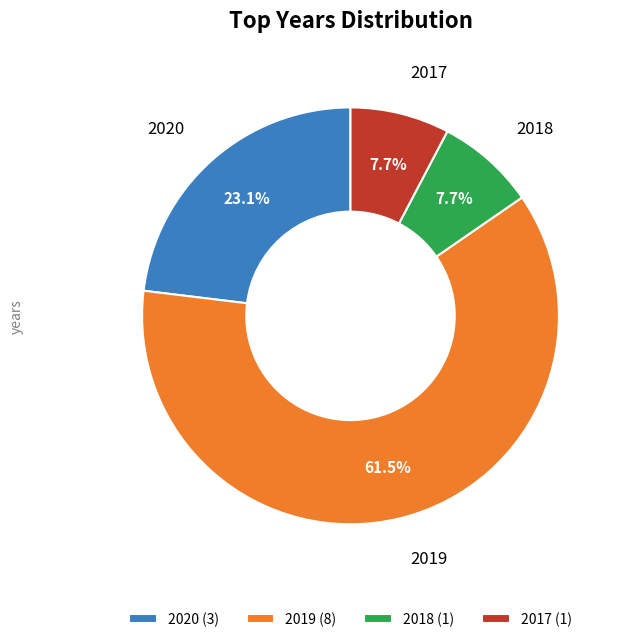

To the nearest percent, what is the average slice percentage?

25%